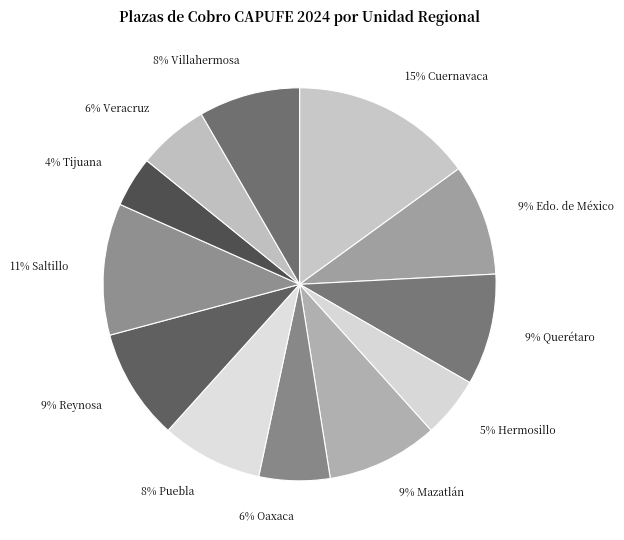

How many slices are in this pie chart?

12